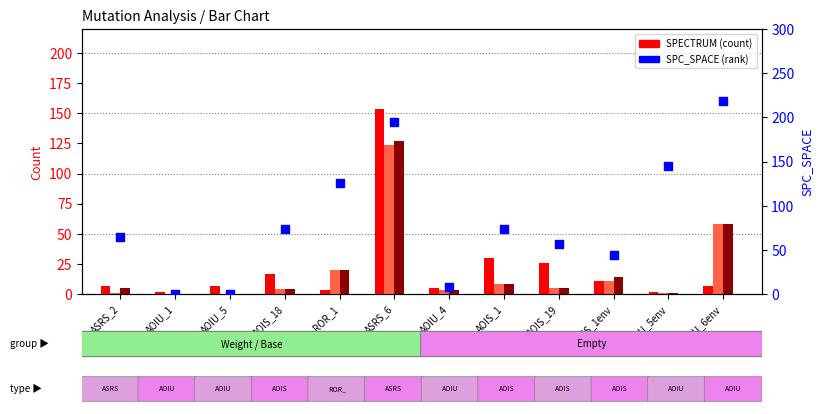

At how many categories does at least one series exceed 151?

2